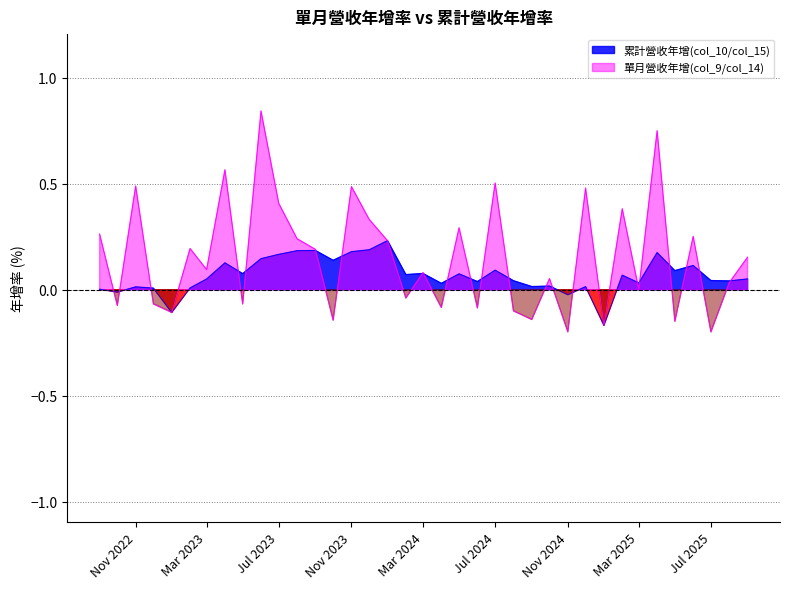

After their last crossing, which series has the higher values: 累計營收年增(col_10/col_15) or 單月營收年增(col_9/col_14)?

單月營收年增(col_9/col_14)